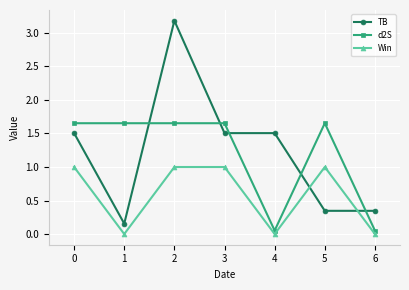

Which series changed the most between 0 and 1?

TB